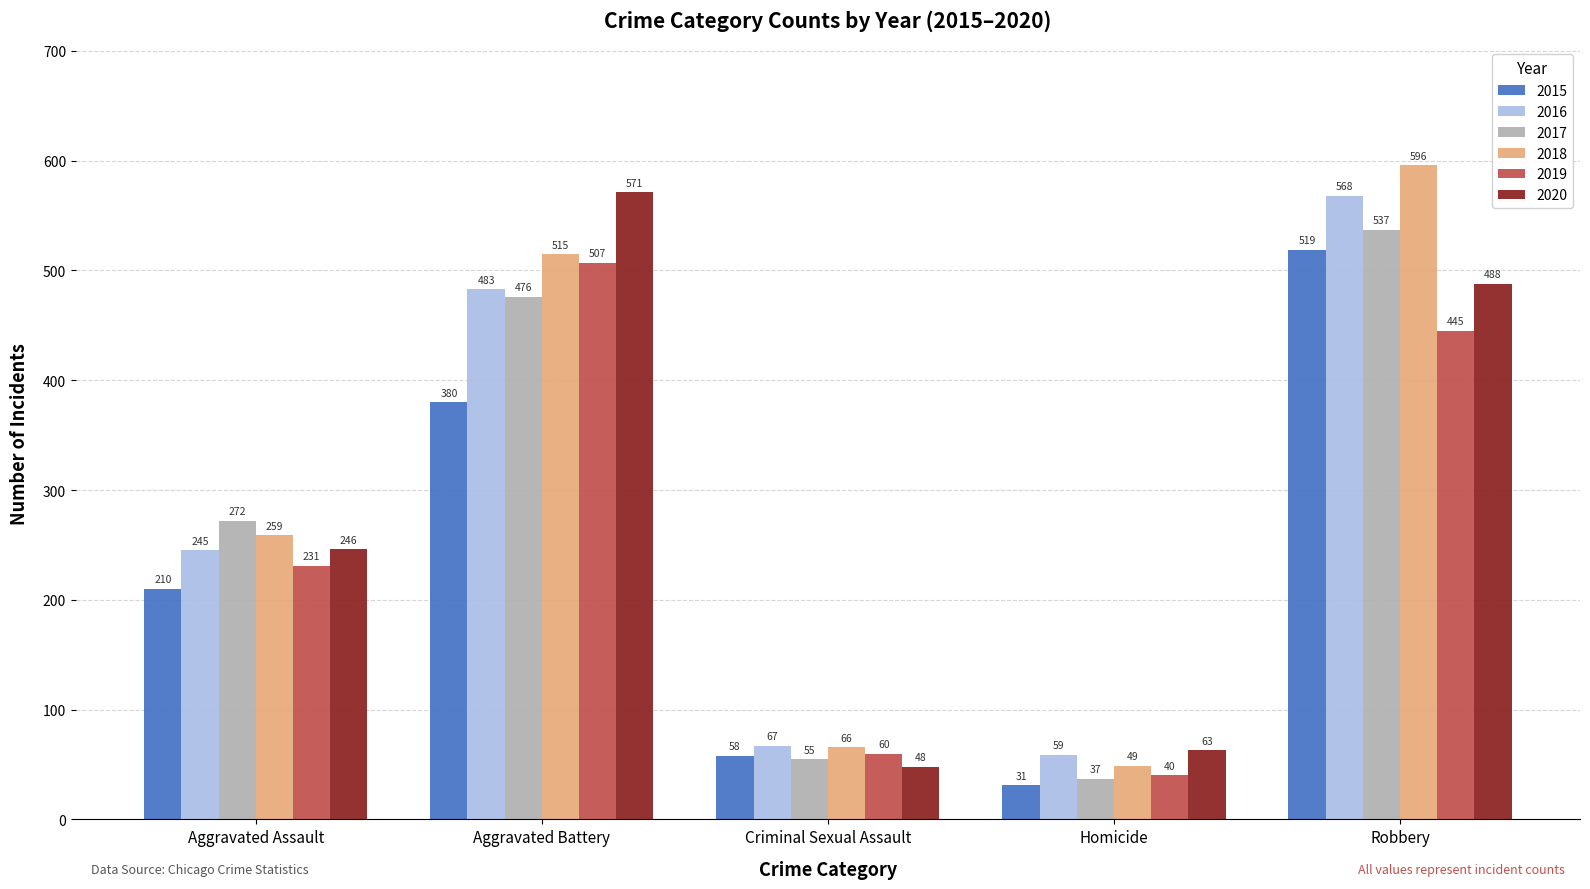

What is the average value of the 2020 series?

283